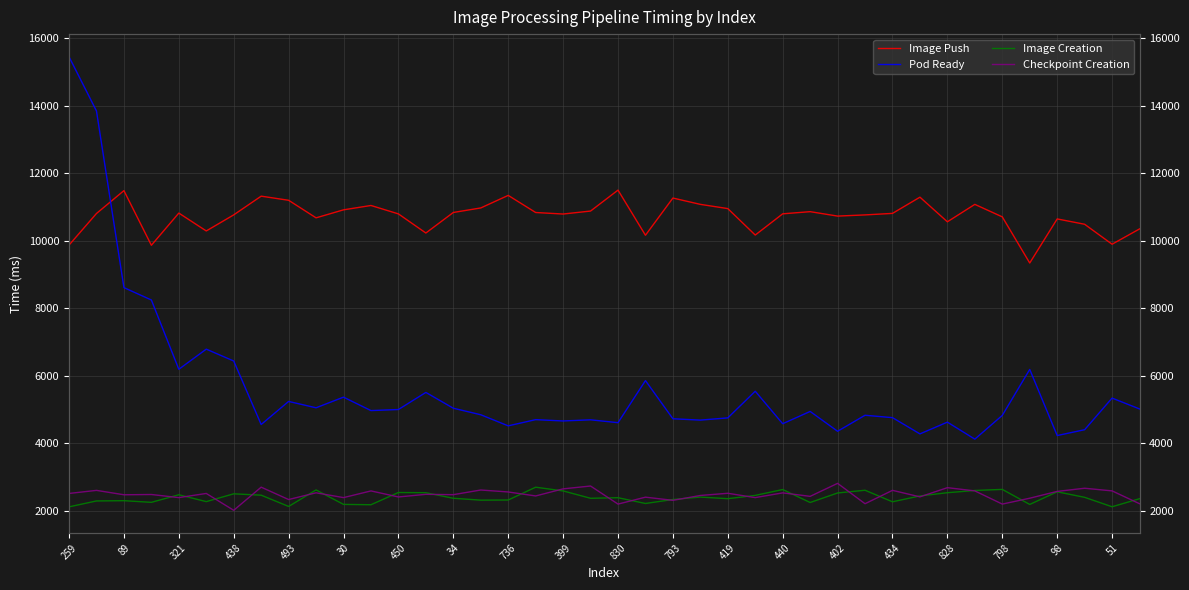

What are all the series names shown in the legend?

Image Push, Pod Ready, Image Creation, Checkpoint Creation